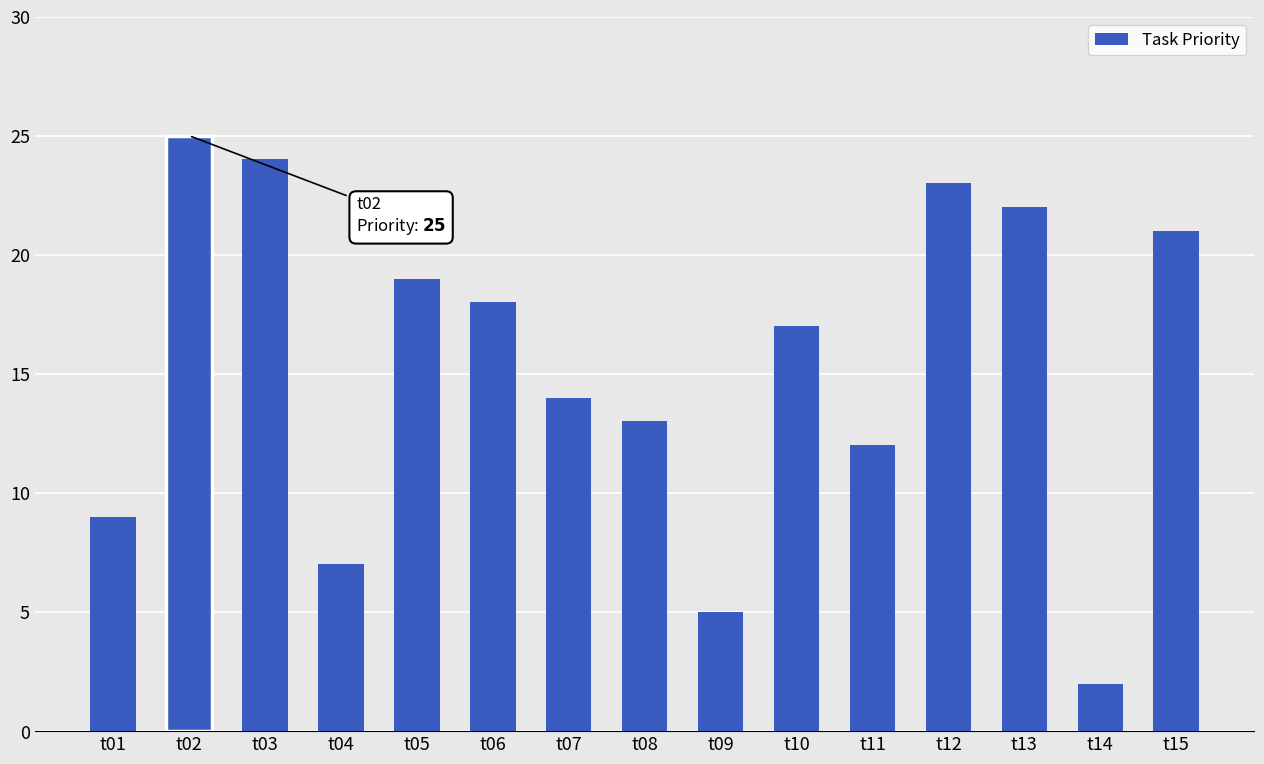

Where is the data nearest to the value 13?

t08